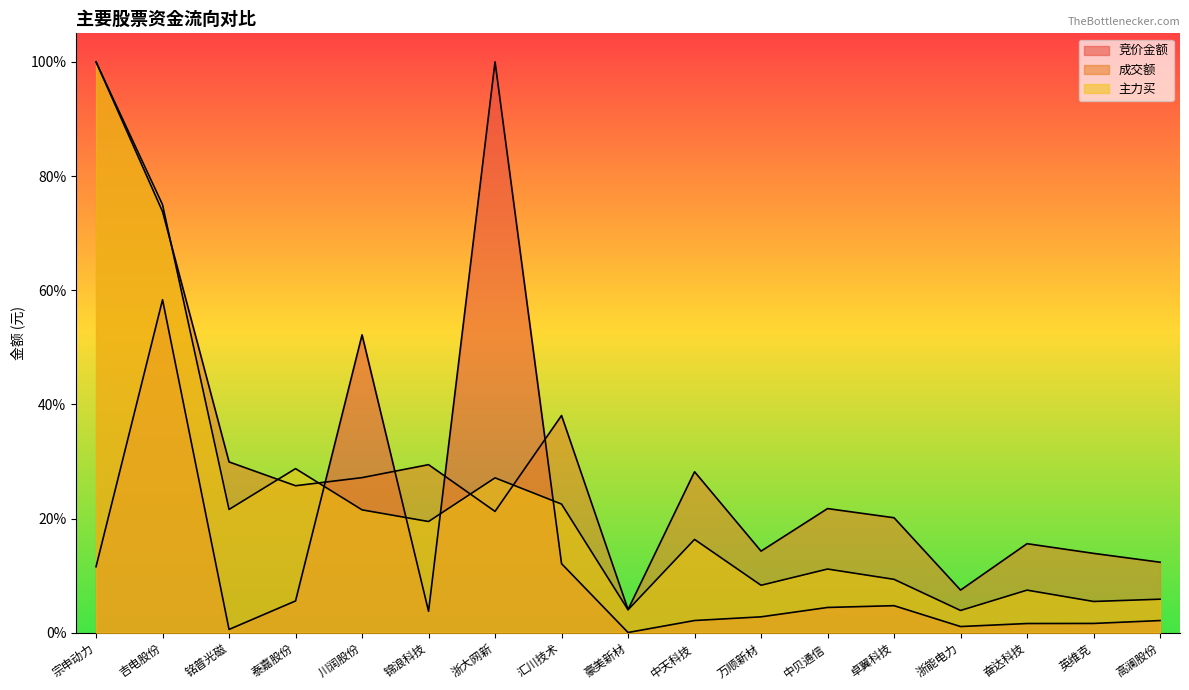

What position from the right is 川润股份?

13